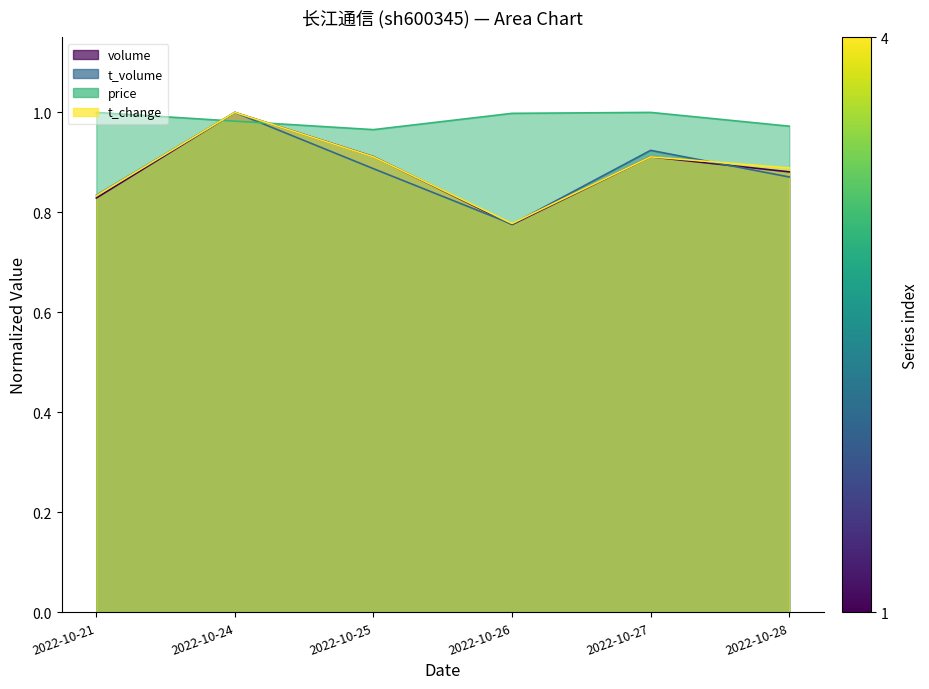

Rank the series by their maximum value, from lowest to highest.

volume, t_volume, price, t_change